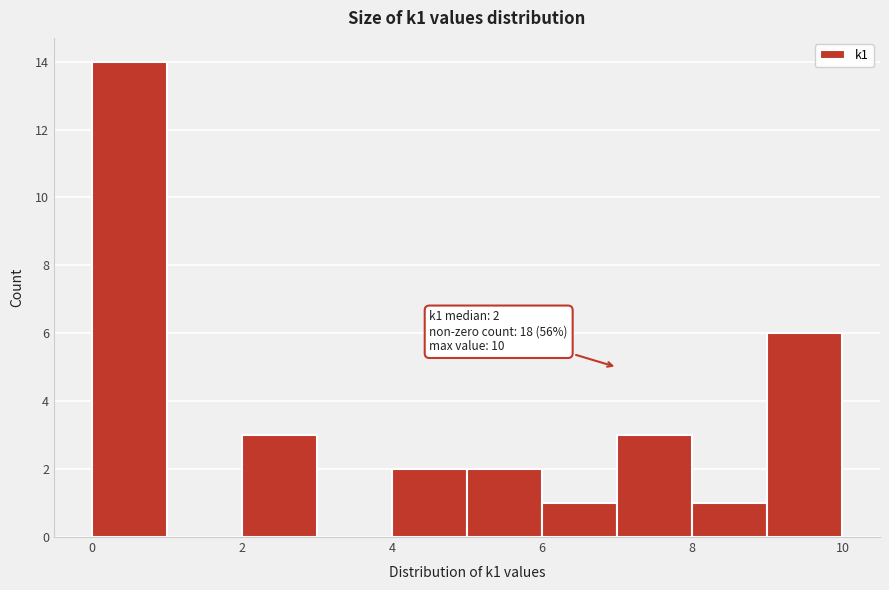

Over which range of the x-axis is the bar tallest?

0 to 1